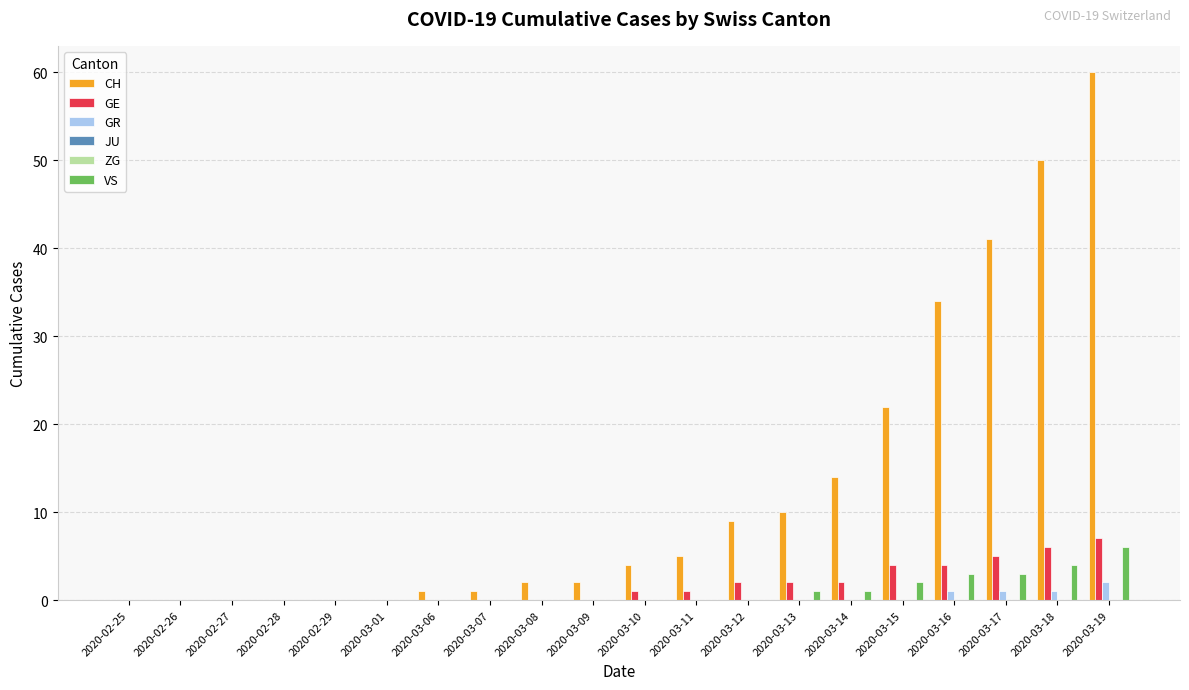

Between 2020-02-27 and 2020-02-26, which is larger?

2020-02-27